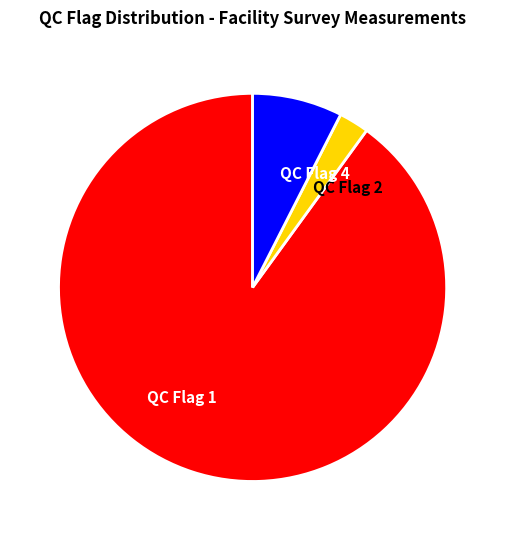

Which category has the smallest portion of the pie?

QC Flag 2